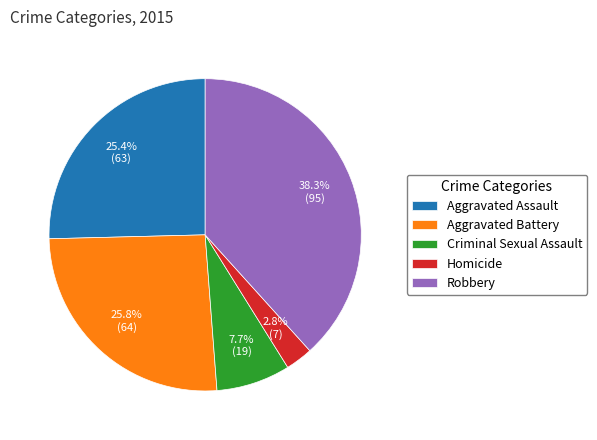

True or false: Aggravated Assault accounts for 25% of the total.

True